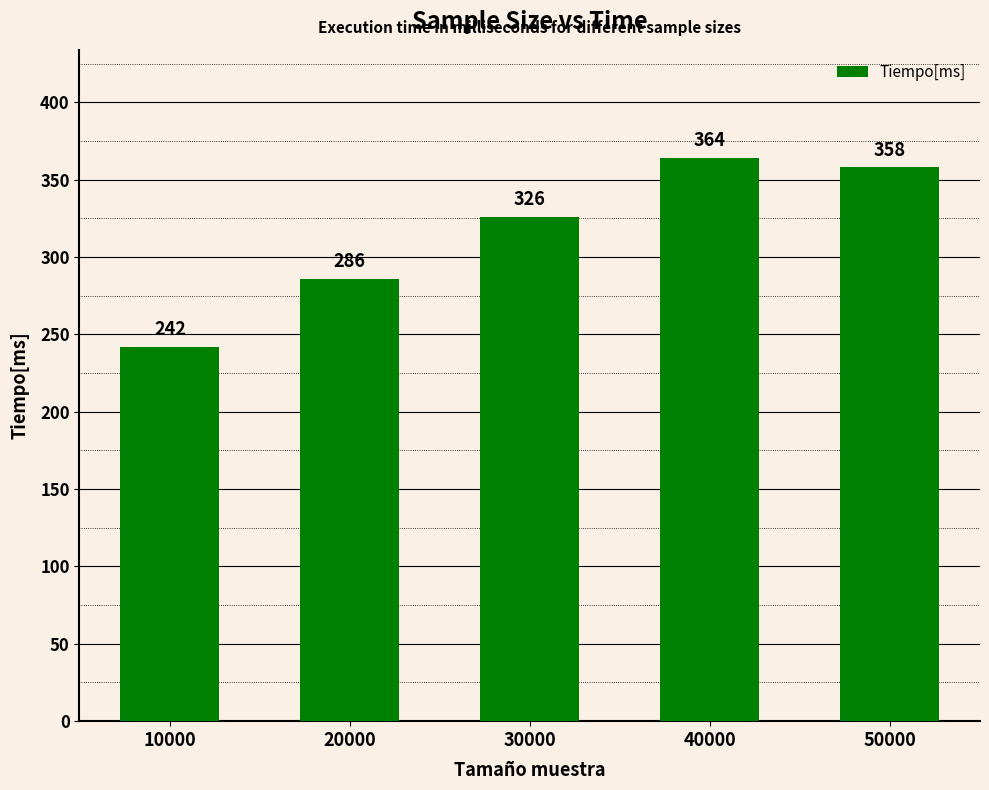

Read the value at 40000, to the nearest 5.

365